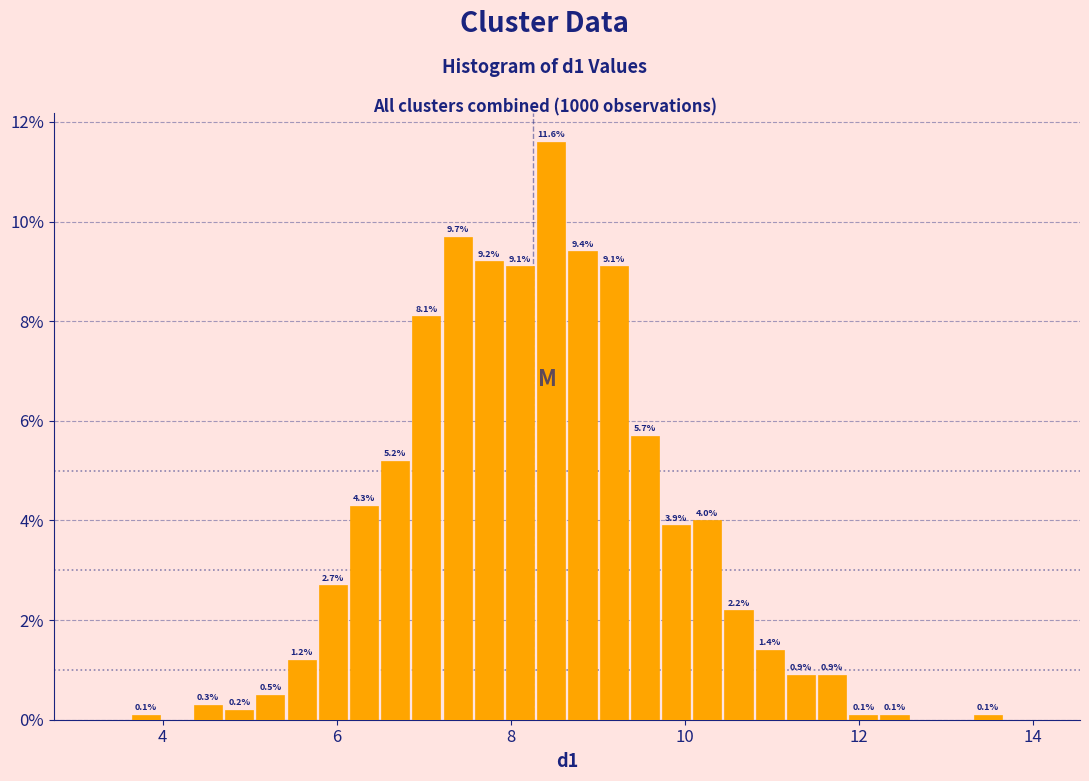

Read against the x-axis, roughly where is the centre of the tallest bar?

8.4